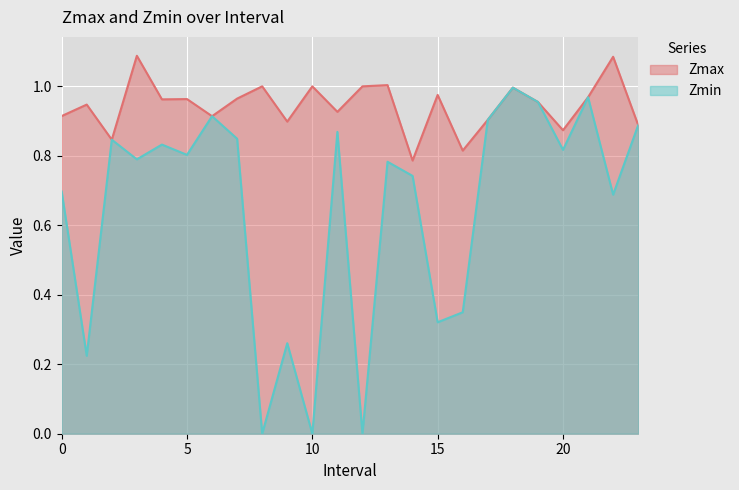

Where is the first local maximum for Zmax?

1.0